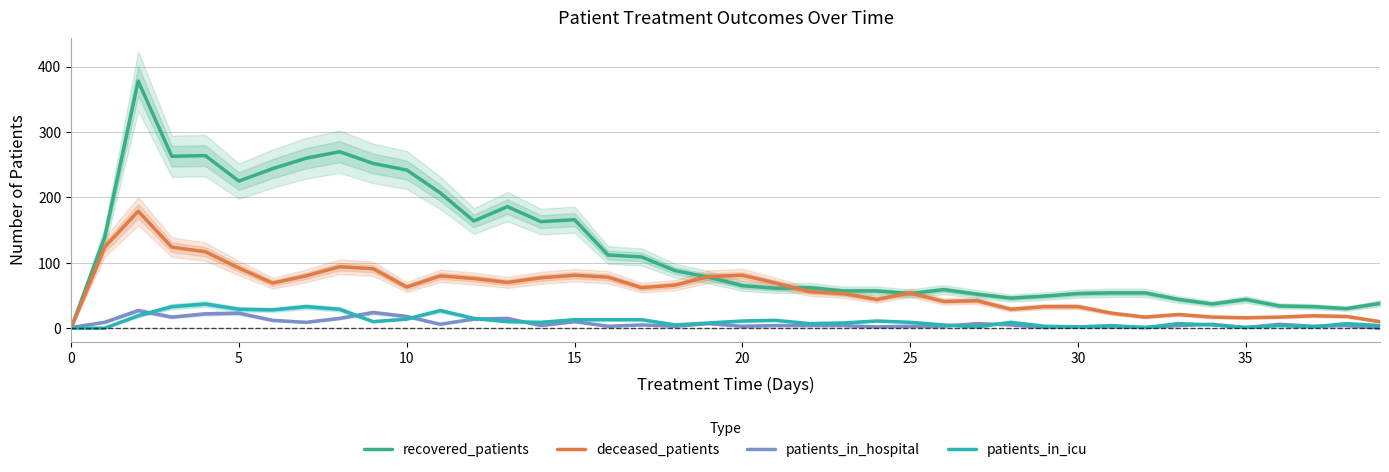

What is the maximum value shown in the chart?

378